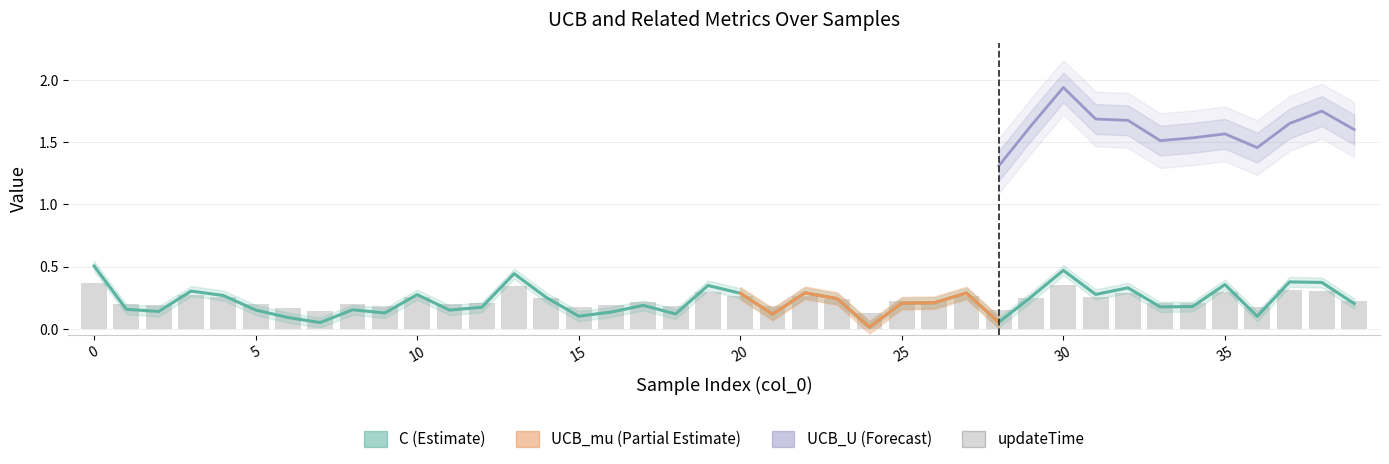

Are the bars horizontal?

No